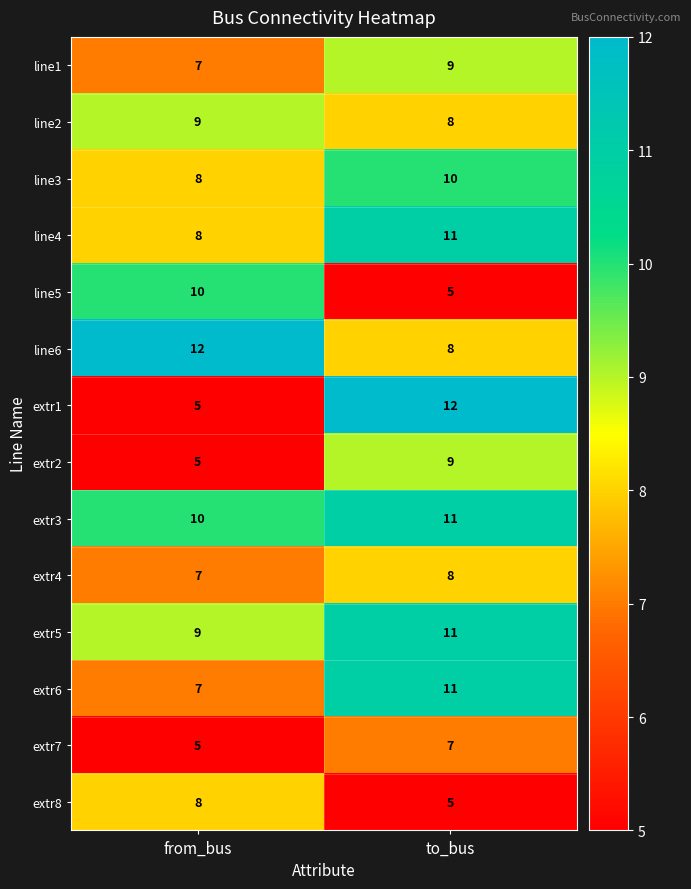

At which label is line4 closest to 9?

from_bus